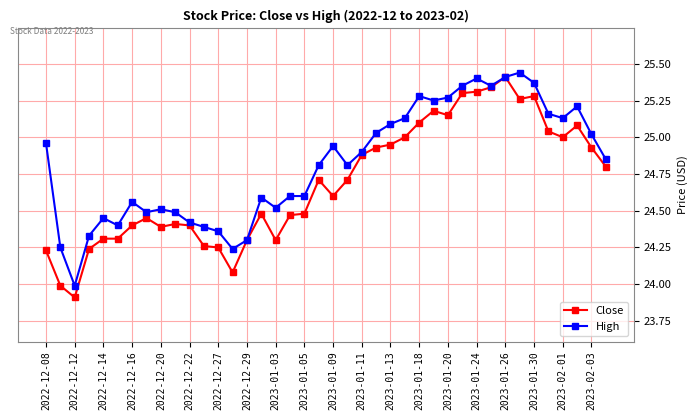

Rank the series by their average value, from highest to lowest.

High, Close